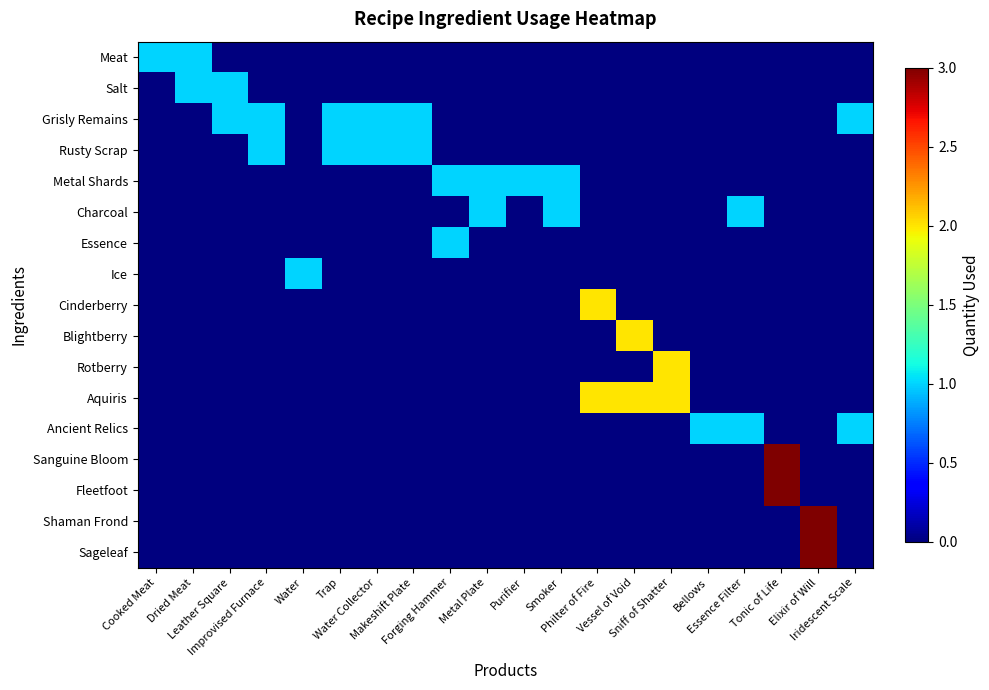

Which series has the largest total across all categories?

Grisly Remains